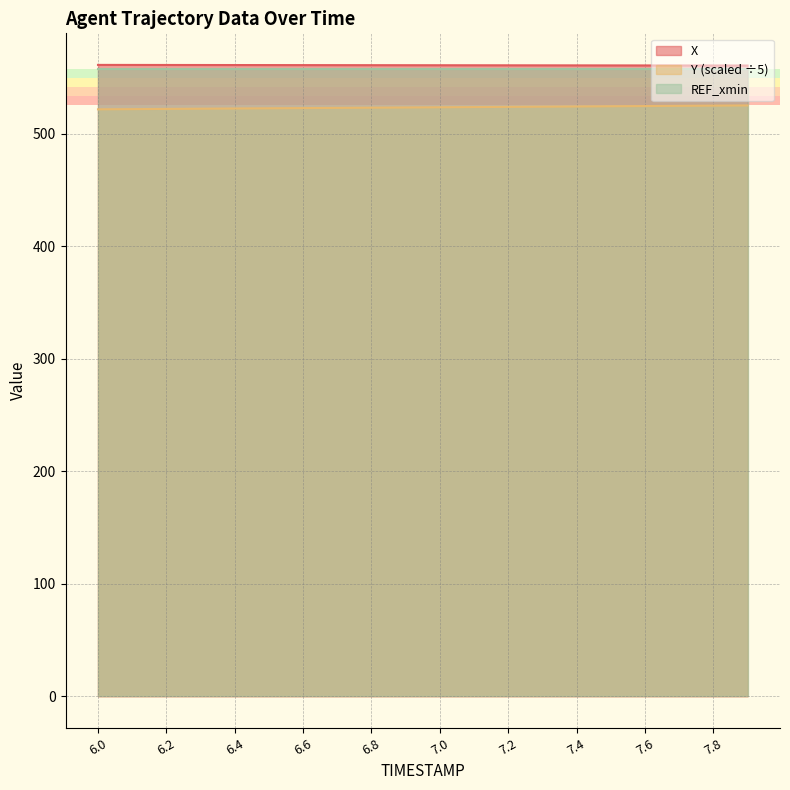

Read the Y value at 6.4.

522.3